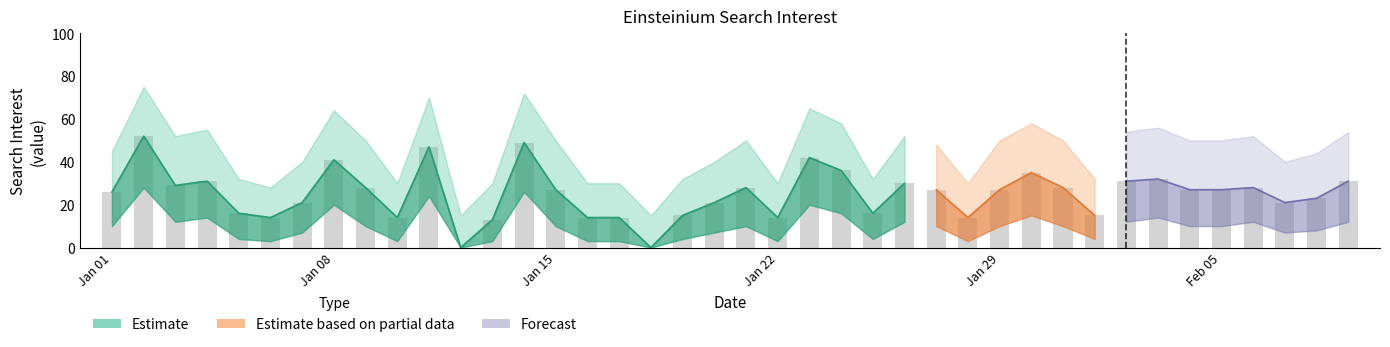

Which has a higher value, 2020/01/04 or 2020/01/31?

2020/01/04